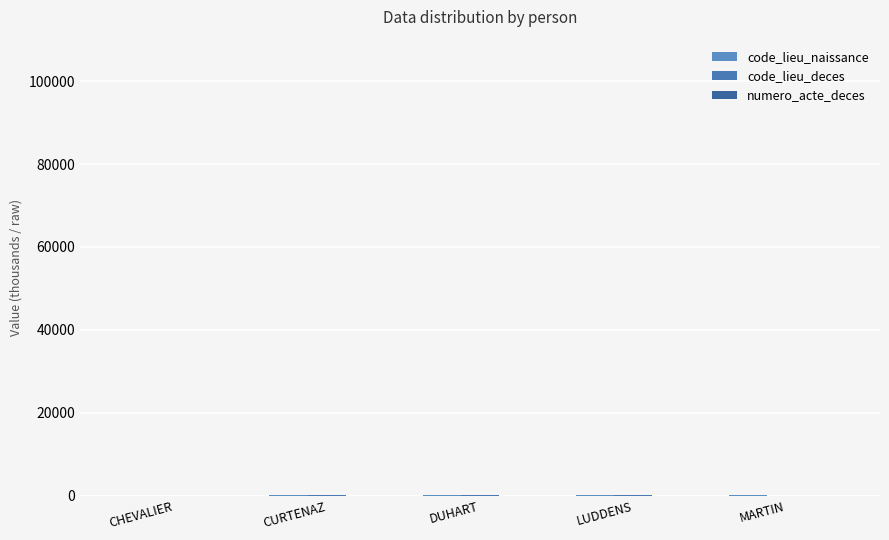

True or false: code_lieu_naissance has a value of 124.4 at CURTENAZ.

False